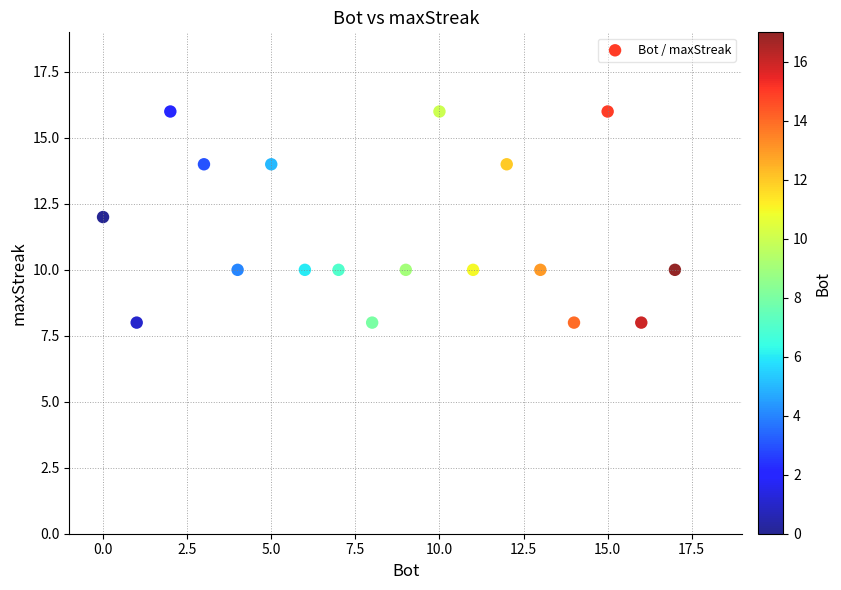

What is the range of Y values (max minus min)?

8